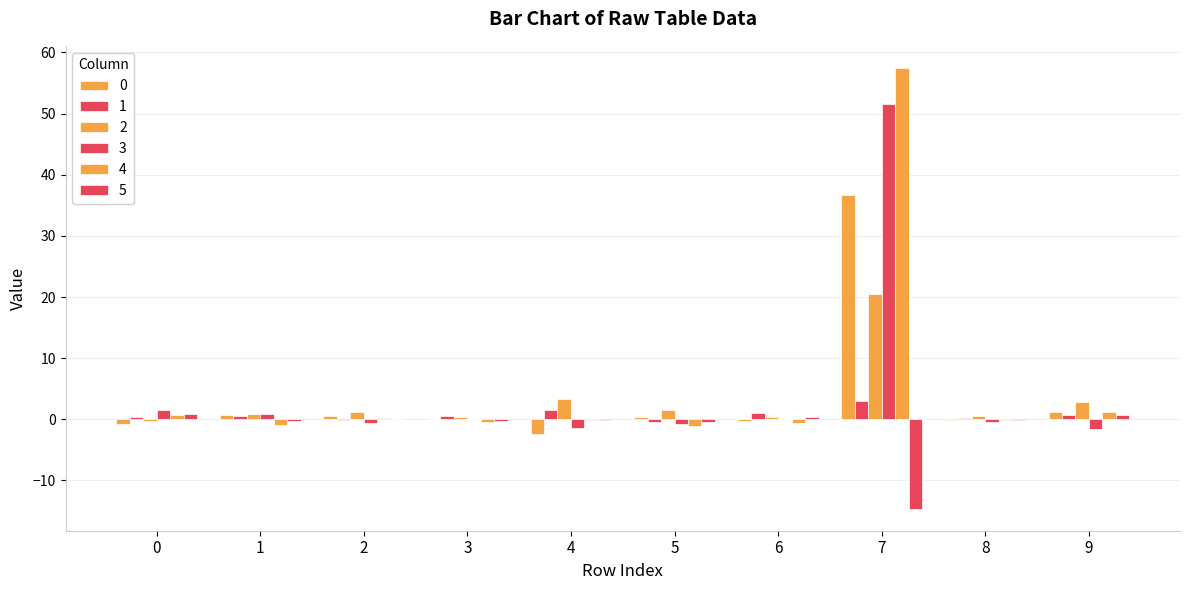

At 3, list the series in order from largest to smallest.

1, 2, 3, 0, 5, 4